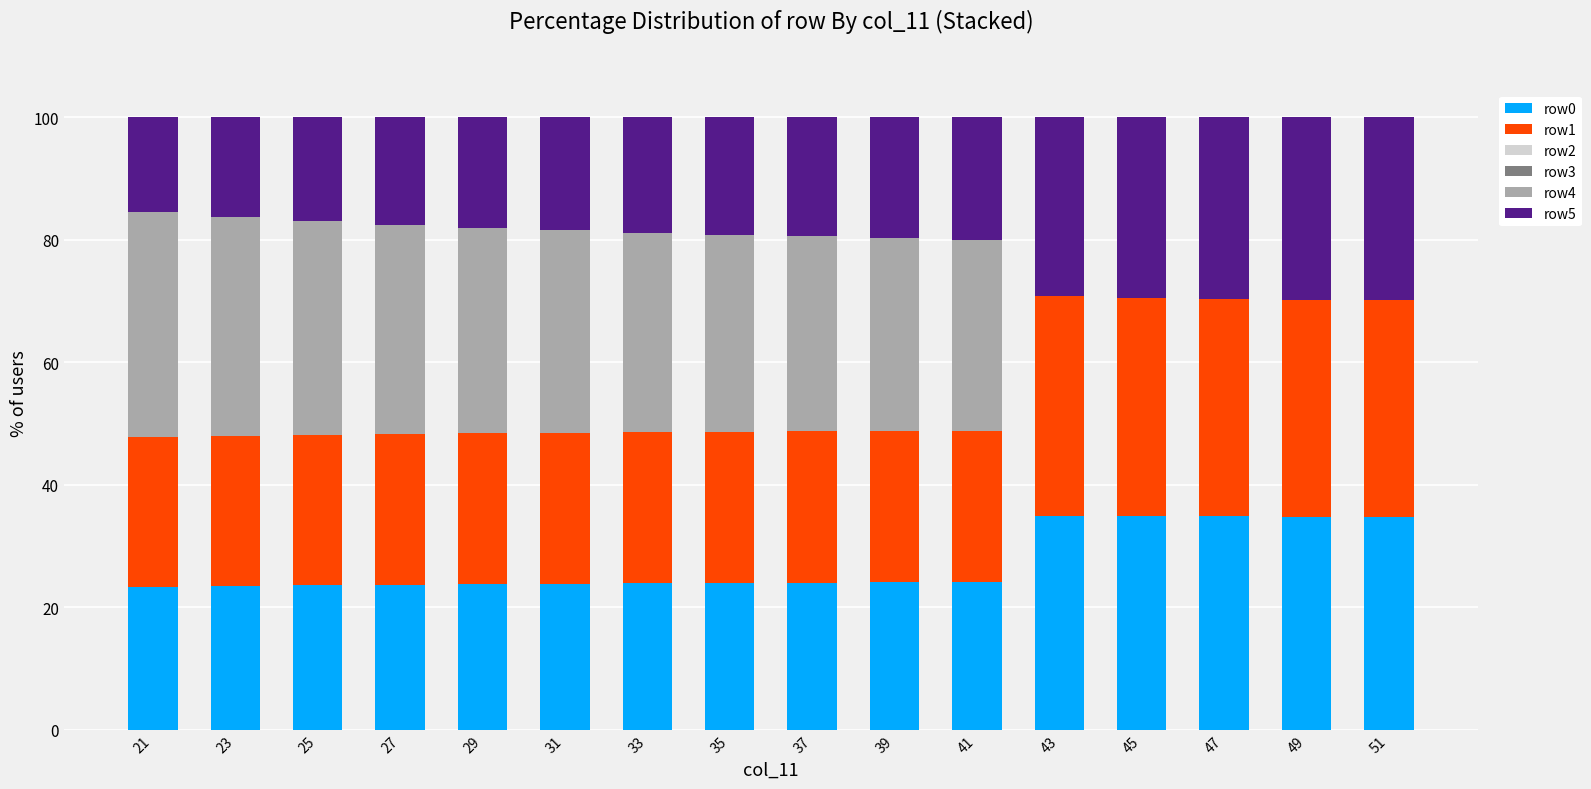

What is the highest value of the row0 series?

35.0